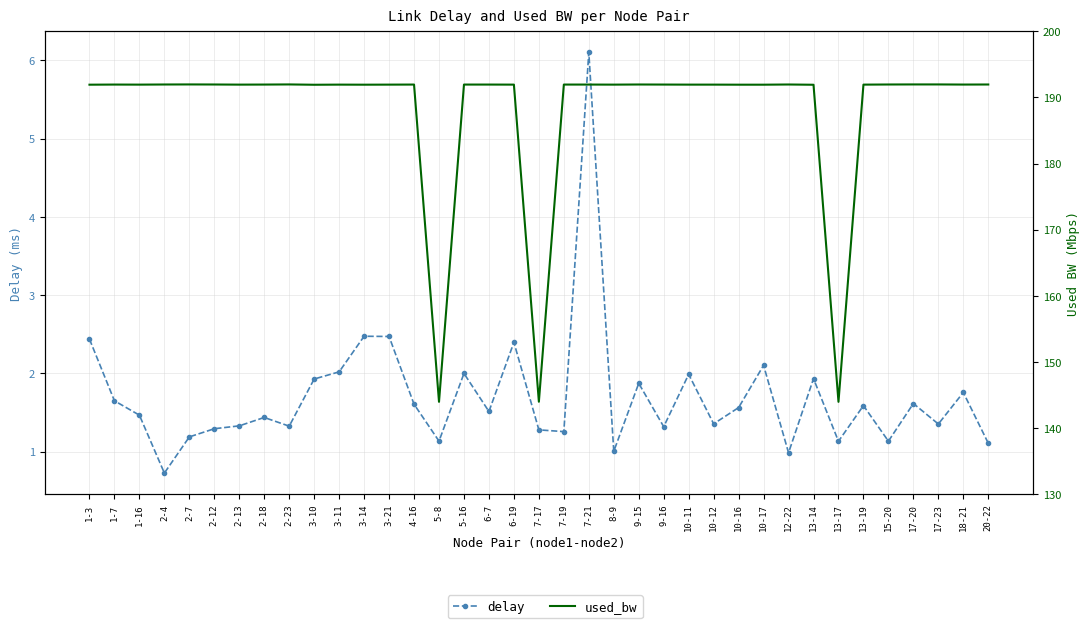

Where is used_bw nearest to the value 167?

7-17